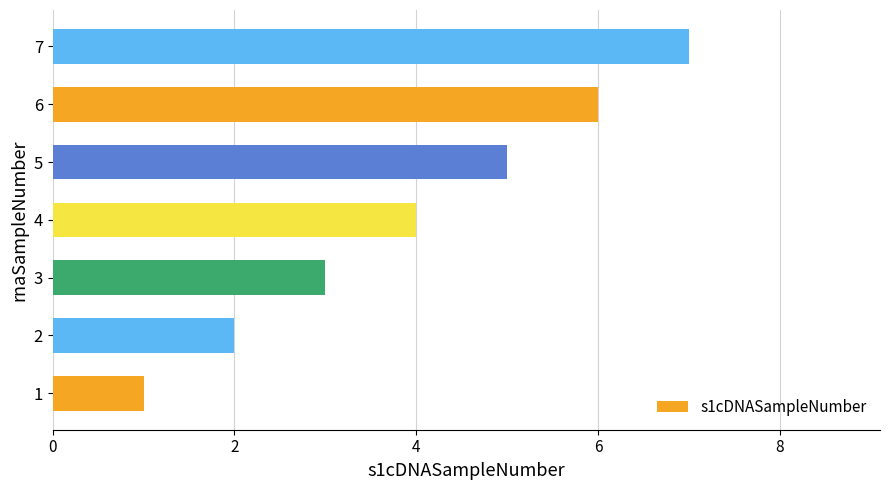

How many data points does each series have?

7